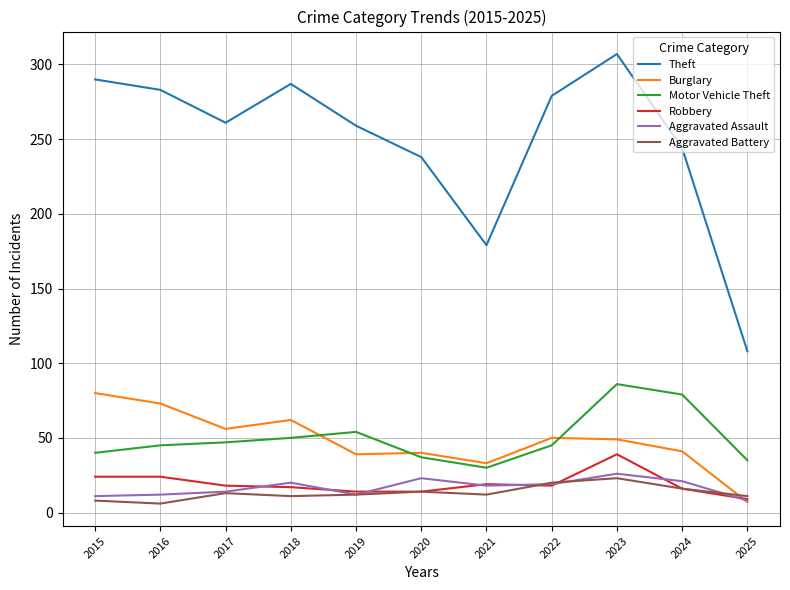

What is the total value across all series at 2018?

447